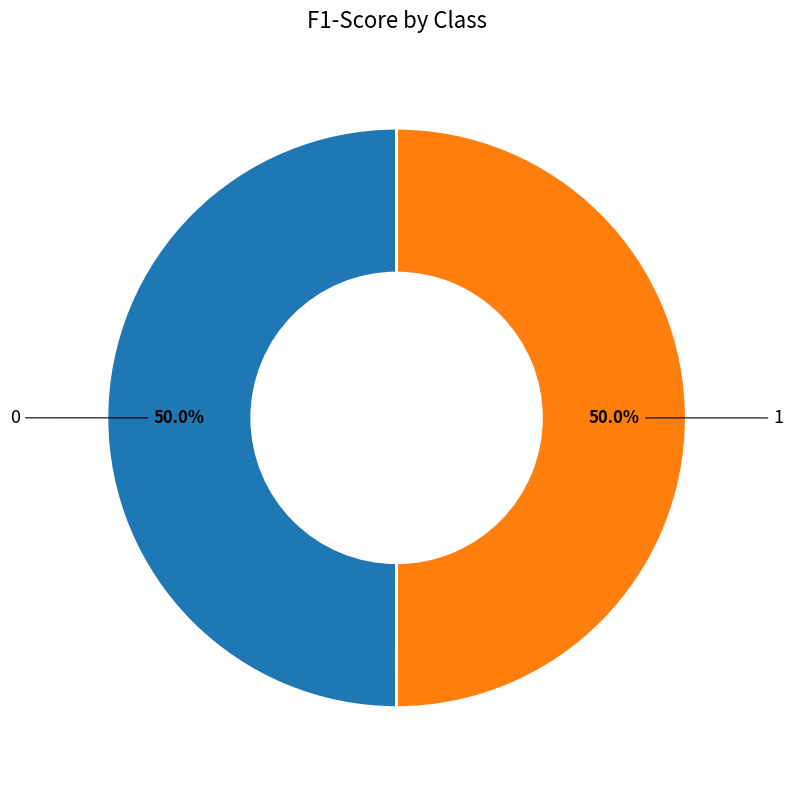

How many segments does this pie chart have?

2